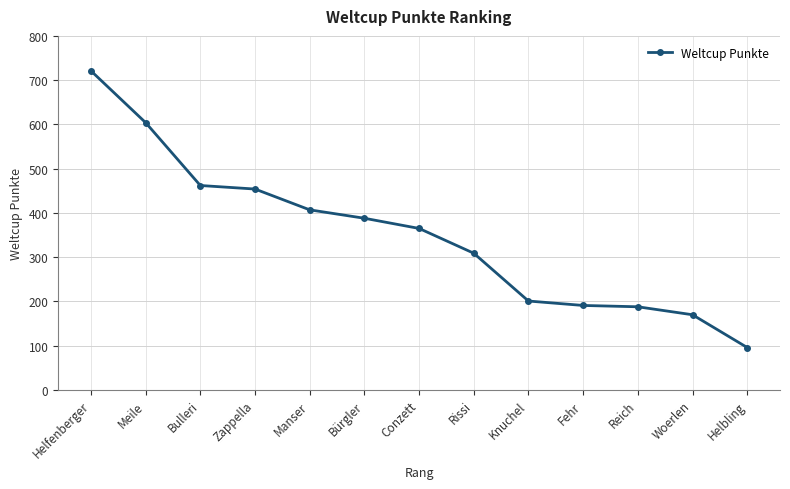

What is the greatest value displayed?

721